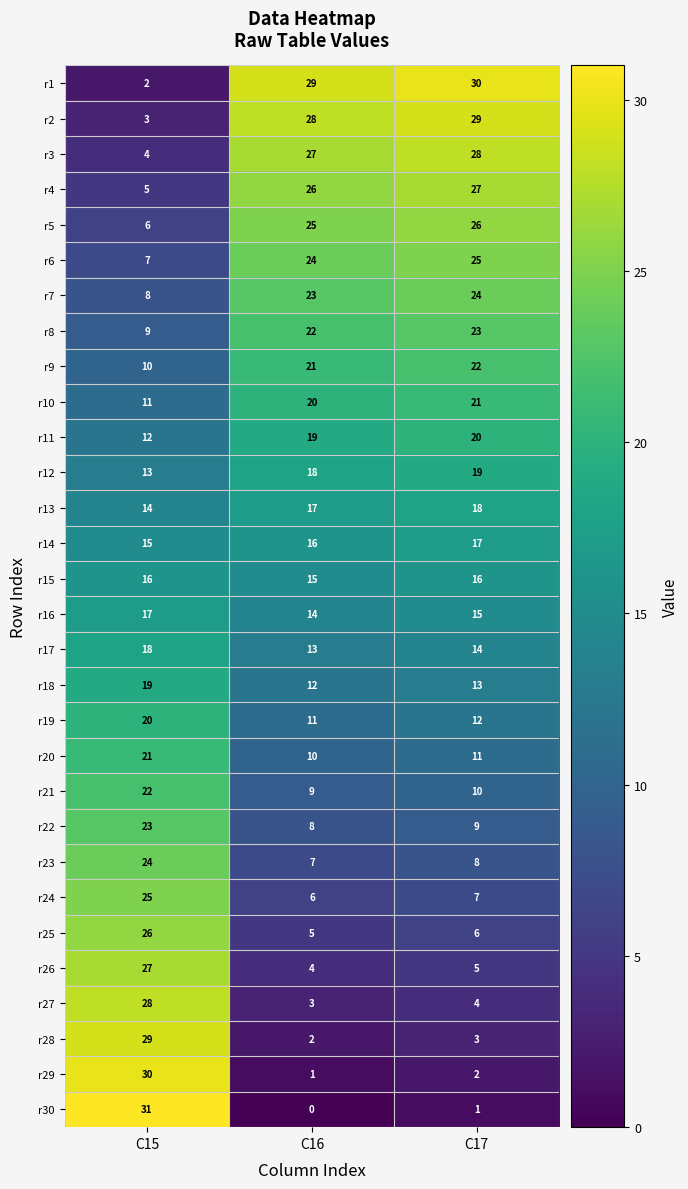

How many distinct data groups are displayed?

30